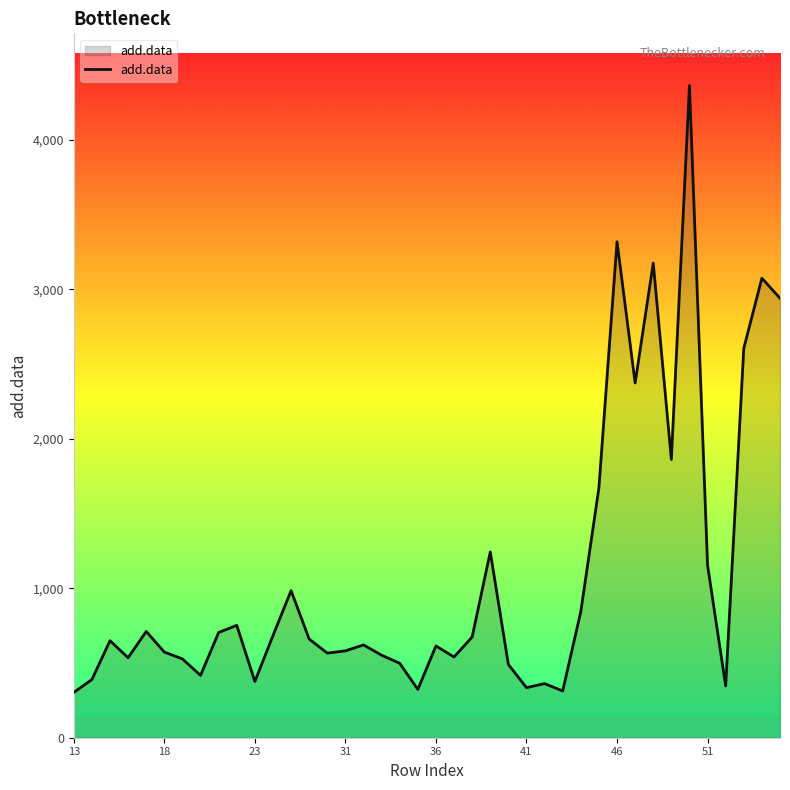

What is the difference between the maximum and minimum values?

4060